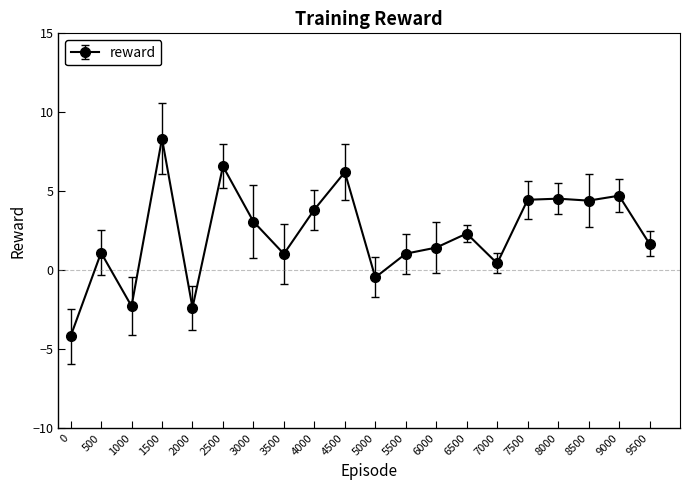

Count the number of values greater than 2.

10